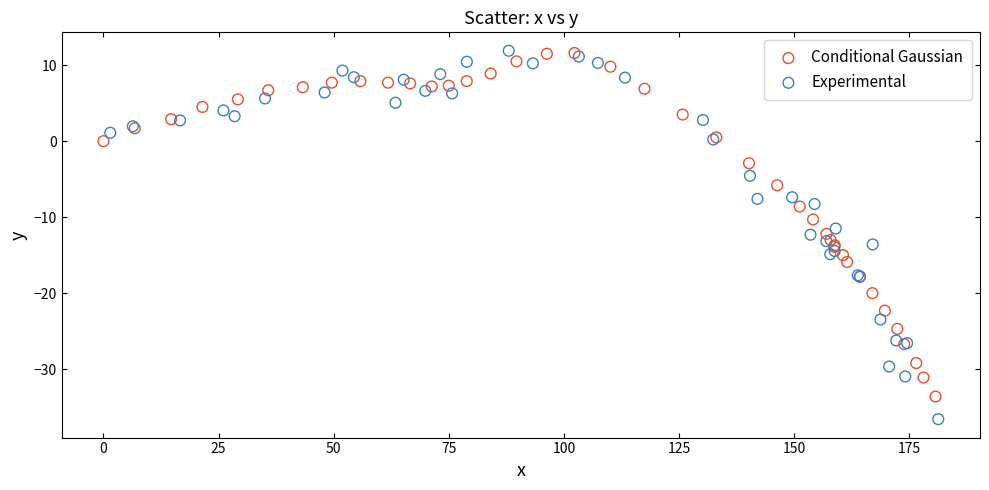

Which series reaches the minimum Y coordinate?

Experimental